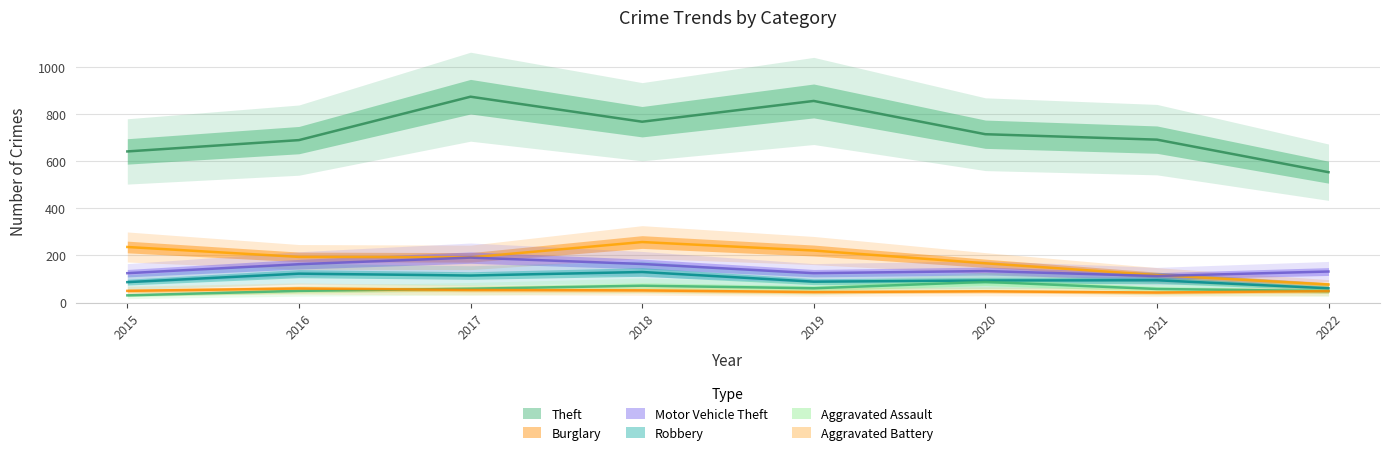

What is the difference between the maximum and minimum values in the Robbery series?

69